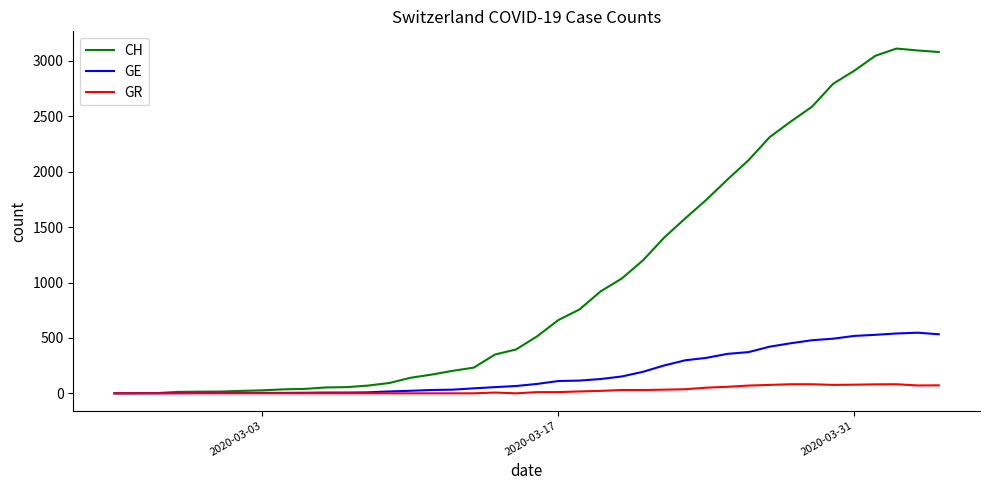

Which series has the largest range (max minus min)?

CH